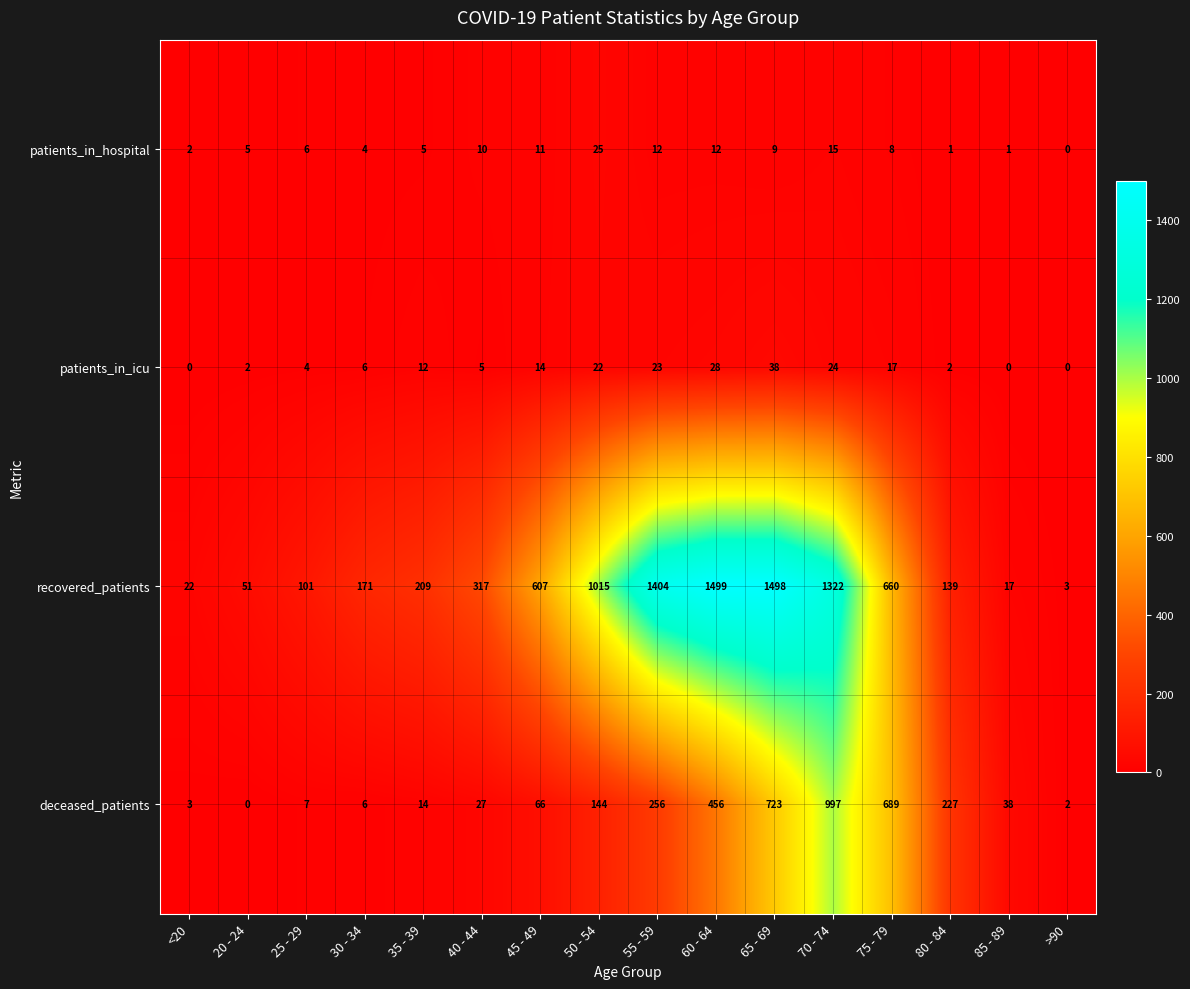

The patients_in_hospital series shows 2 at 85 - 89. True or false?

False